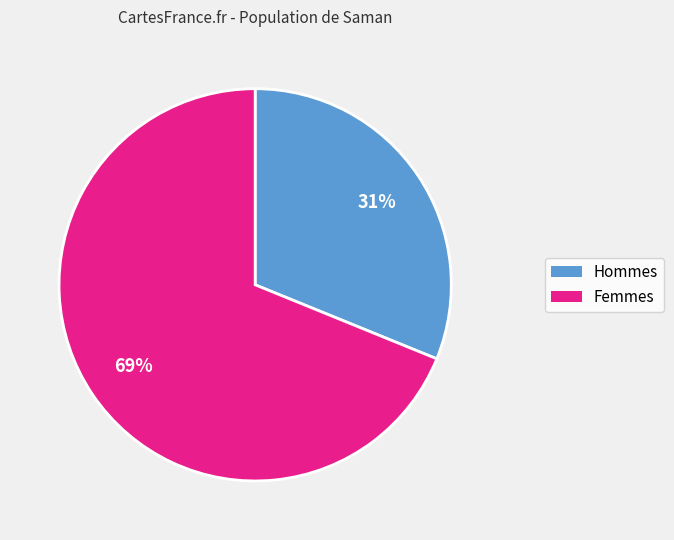

Does any single category account for the majority?

Yes